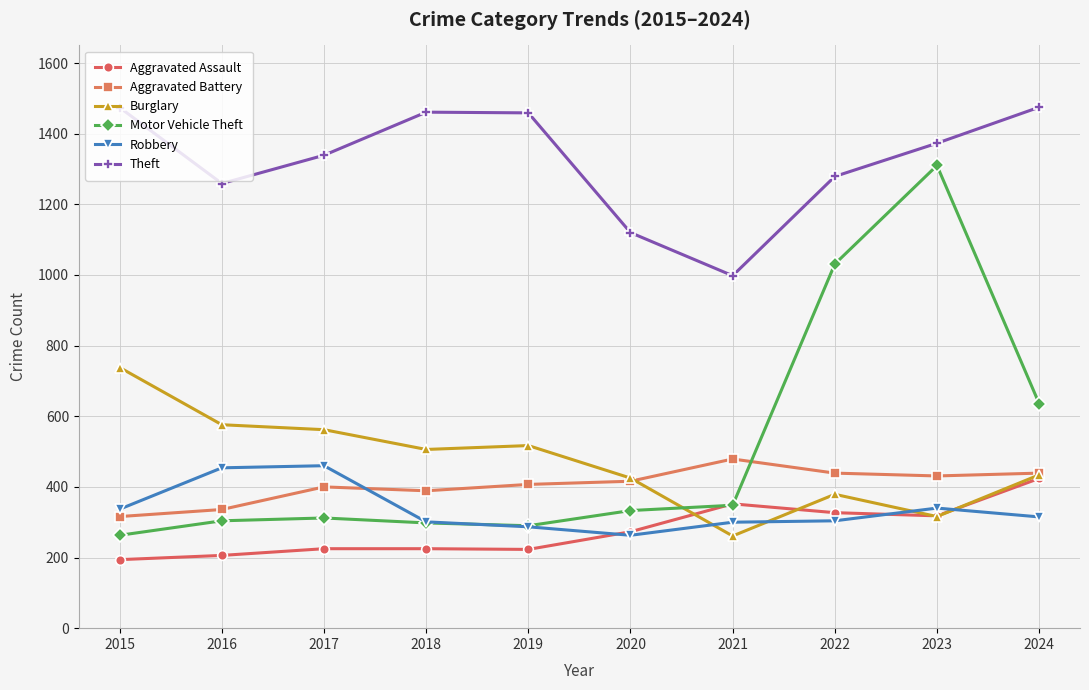

How many values in the Aggravated Battery series are below 416?

5